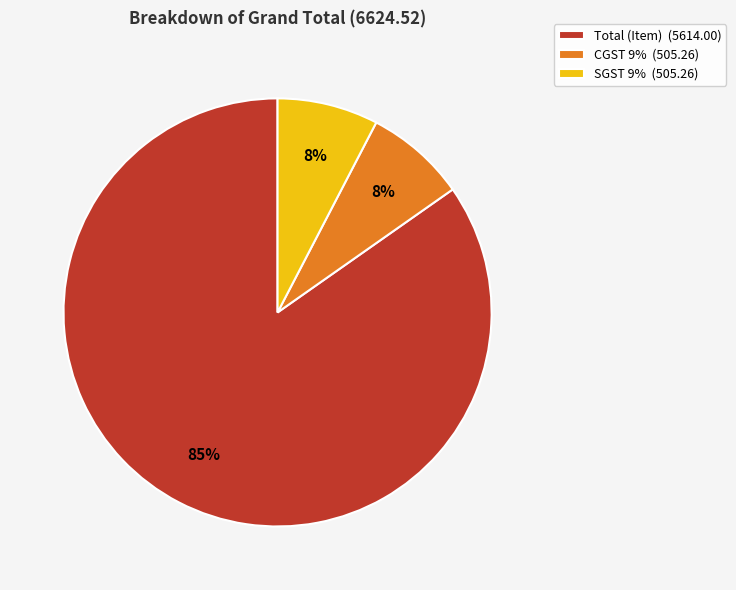

How many slices are in this pie chart?

3